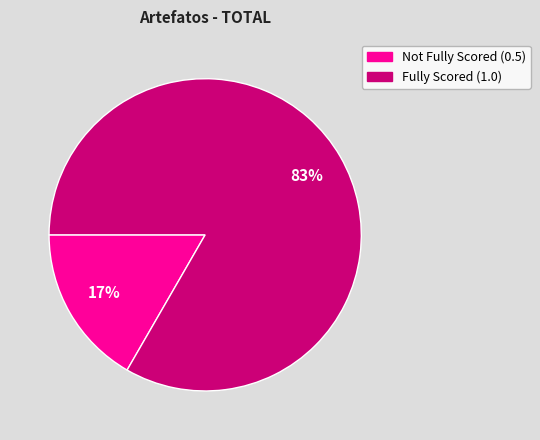

To the nearest percent, what is the average slice percentage?

50%